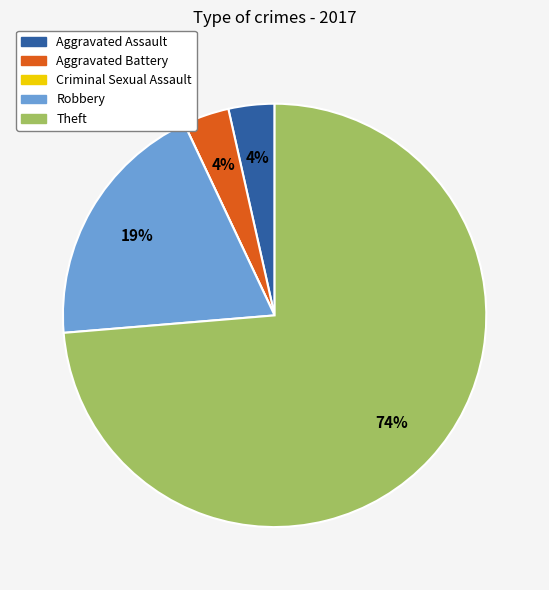

Is the sum of Theft and Aggravated Battery greater than half?

Yes